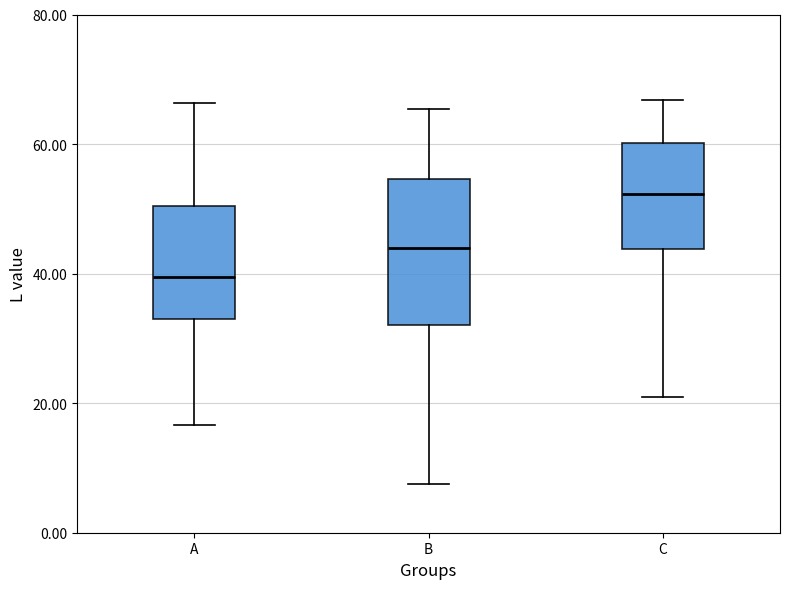

Which box is the tallest, from its lower edge to its upper edge?

B